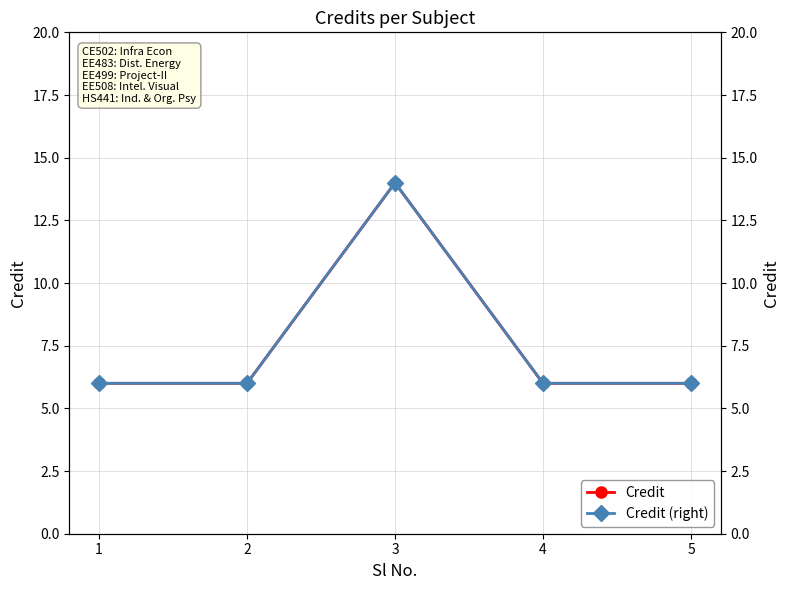

How many series are shown in this chart?

2